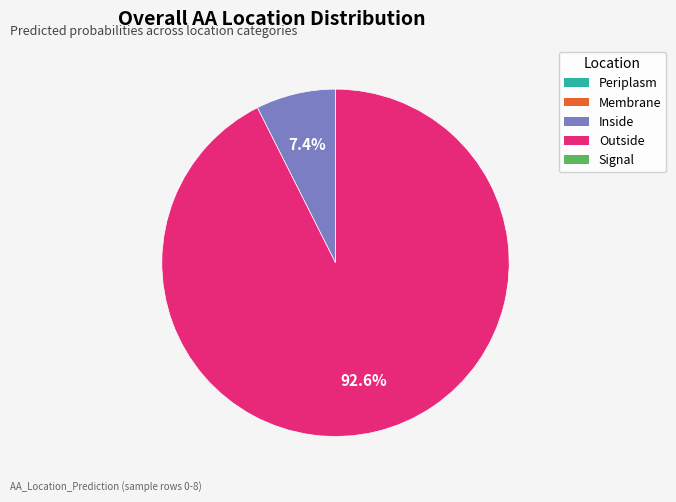

Does any single category account for the majority?

Yes